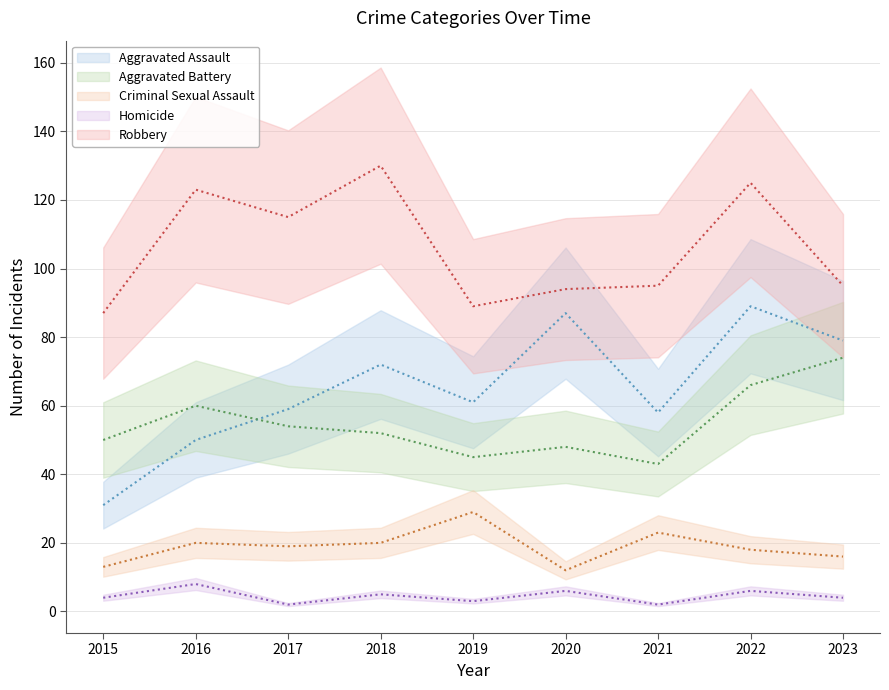

True or false: Aggravated Assault has more than 1 interior local peaks.

True